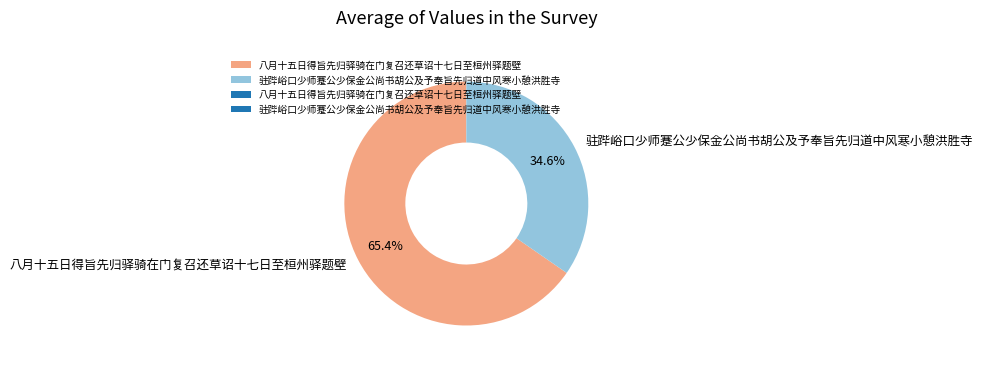

Between 驻跸峪口少师蹇公少保金公尚书胡公及予奉旨先归道中风寒小憩洪胜寺 and 八月十五日得旨先归驿骑在门复召还草诏十七日至桓州驿题壁, which is larger?

八月十五日得旨先归驿骑在门复召还草诏十七日至桓州驿题壁